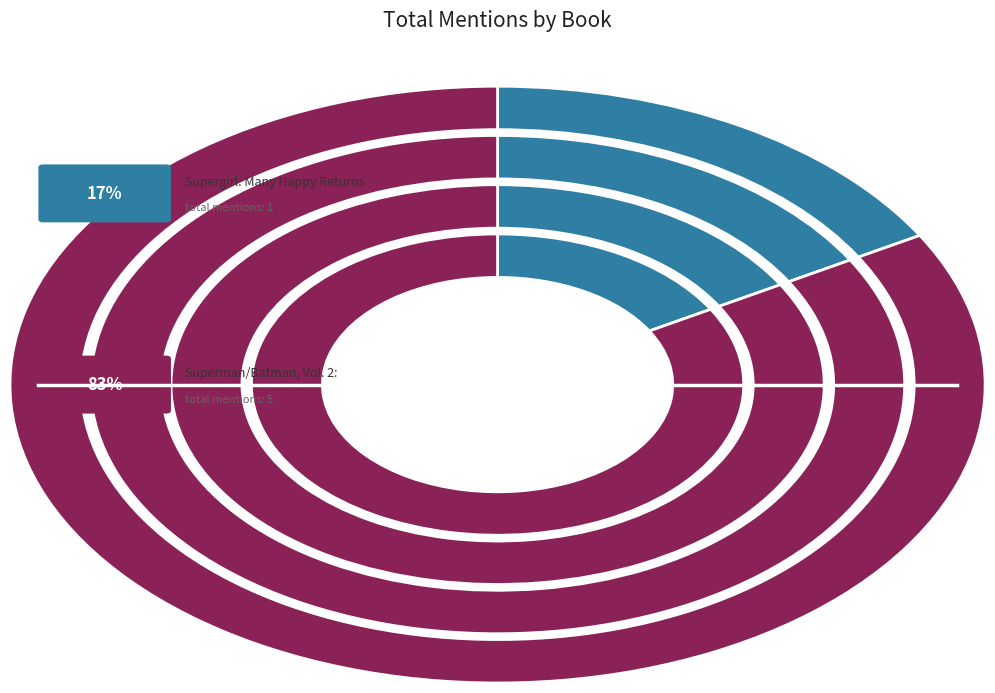

Does Supergirl: Many Happy Returns represent more than half of the total?

No